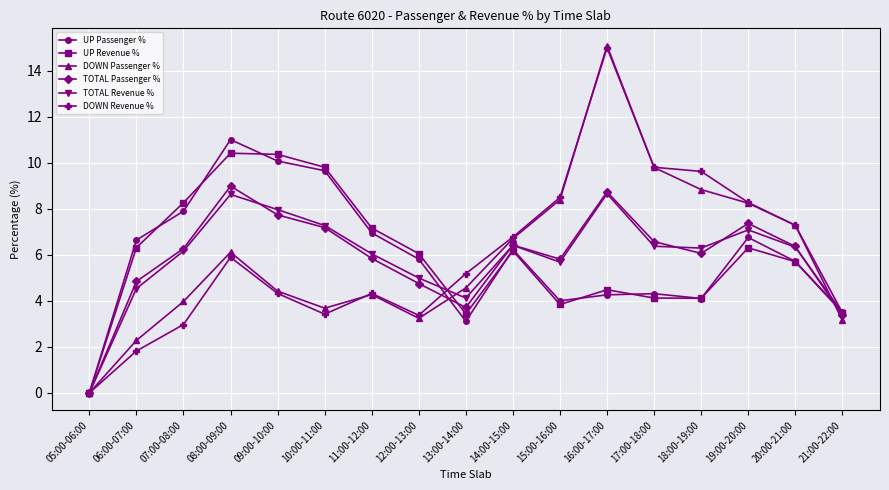

At which label is TOTAL Revenue % closest to 4?

13:00-14:00